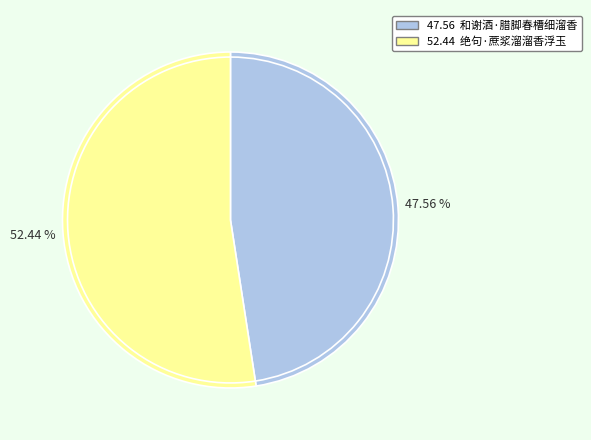

What percentage do 和谢酒·腊脚春槽细溜香 and 绝句·蔗浆溜溜香浮玉 together represent?

100.0%